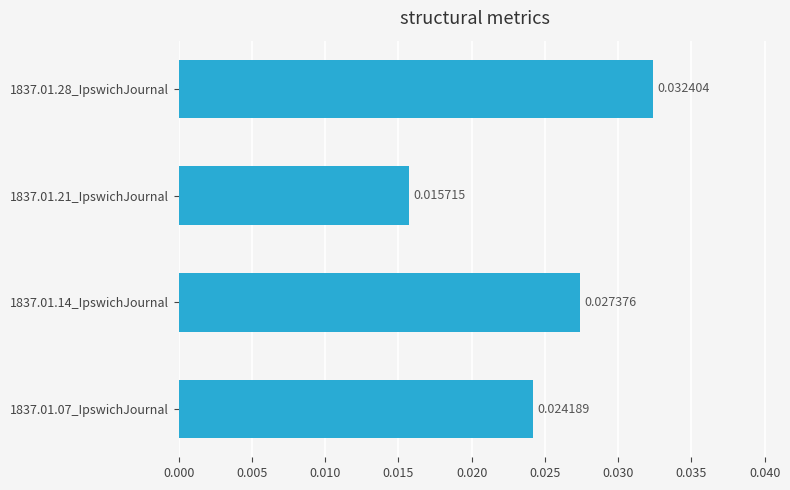

List the labels in order of value, smallest first.

1837.01.21_IpswichJournal, 1837.01.07_IpswichJournal, 1837.01.14_IpswichJournal, 1837.01.28_IpswichJournal